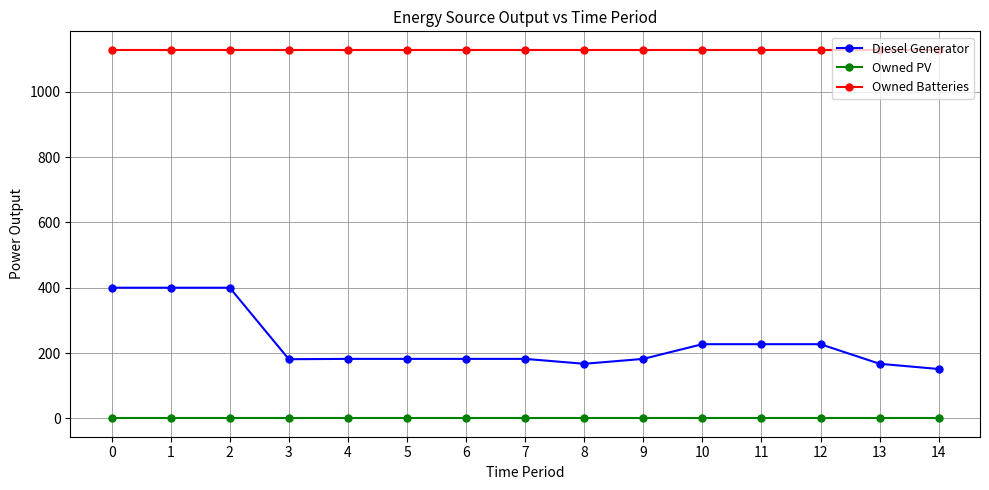

True or false: Owned Batteries and Diesel Generator cross at least once.

False